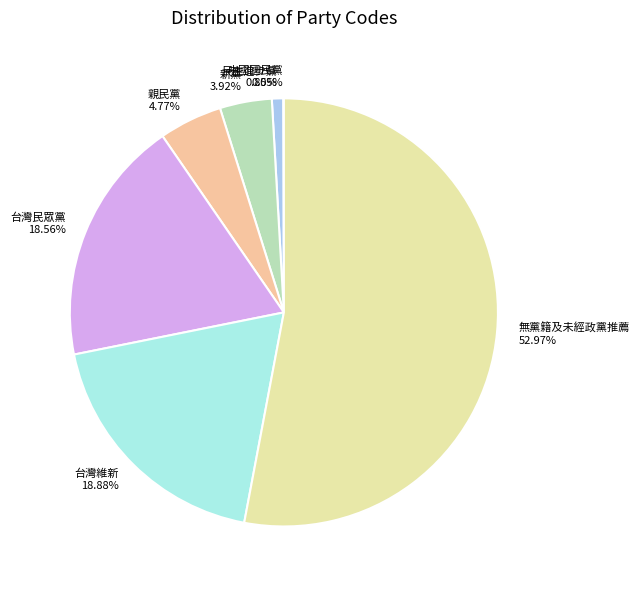

To the nearest percent, what portion does 無黨籍及未經政黨推薦 represent?

53%